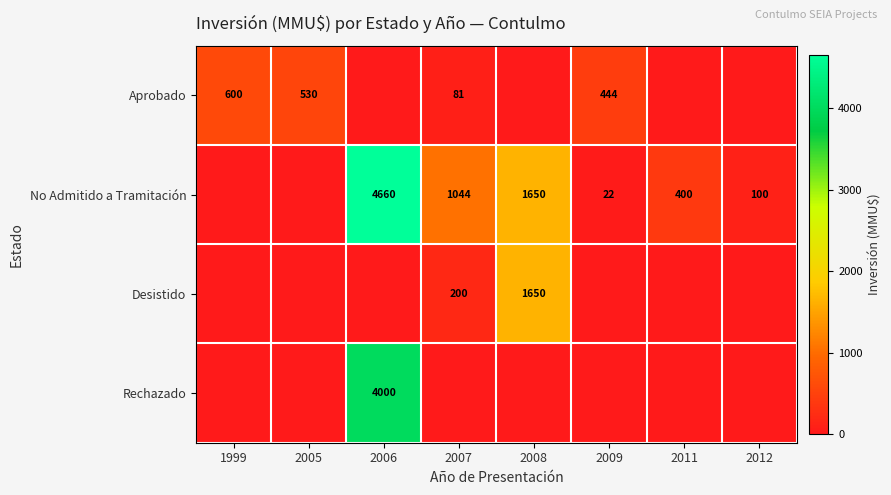

The value of No Admitido a Tramitación at 2006 is 1878. True or false?

False